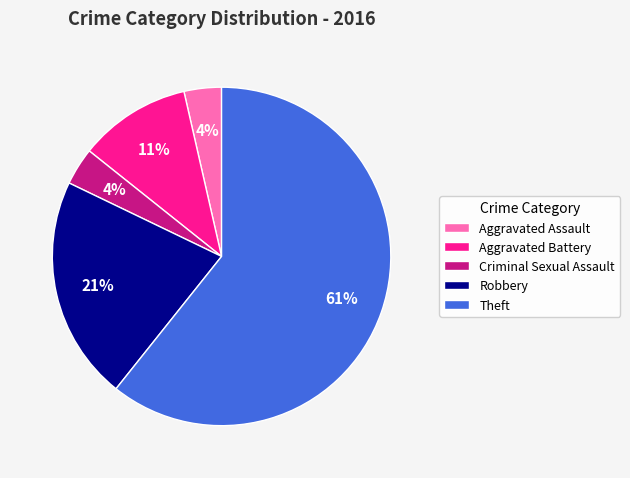

The Criminal Sexual Assault slice represents 16% of the pie. True or false?

False